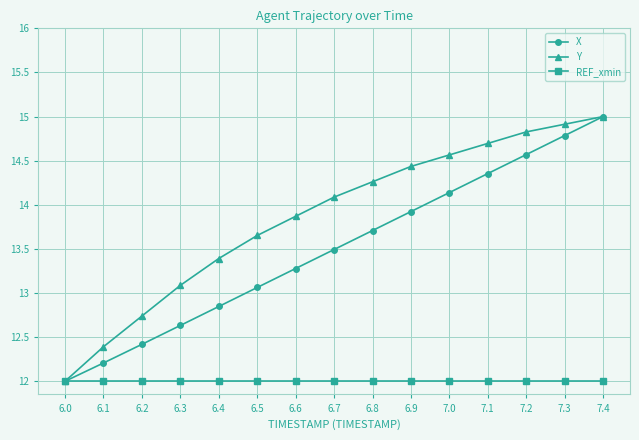

What is the minimum value shown in the chart?

12.0